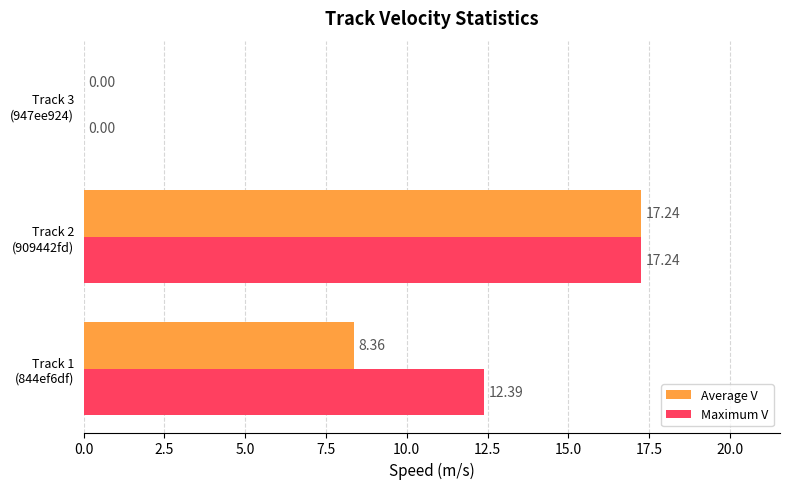

At which label does Average V reach its peak?

Track 2
(909442fd)